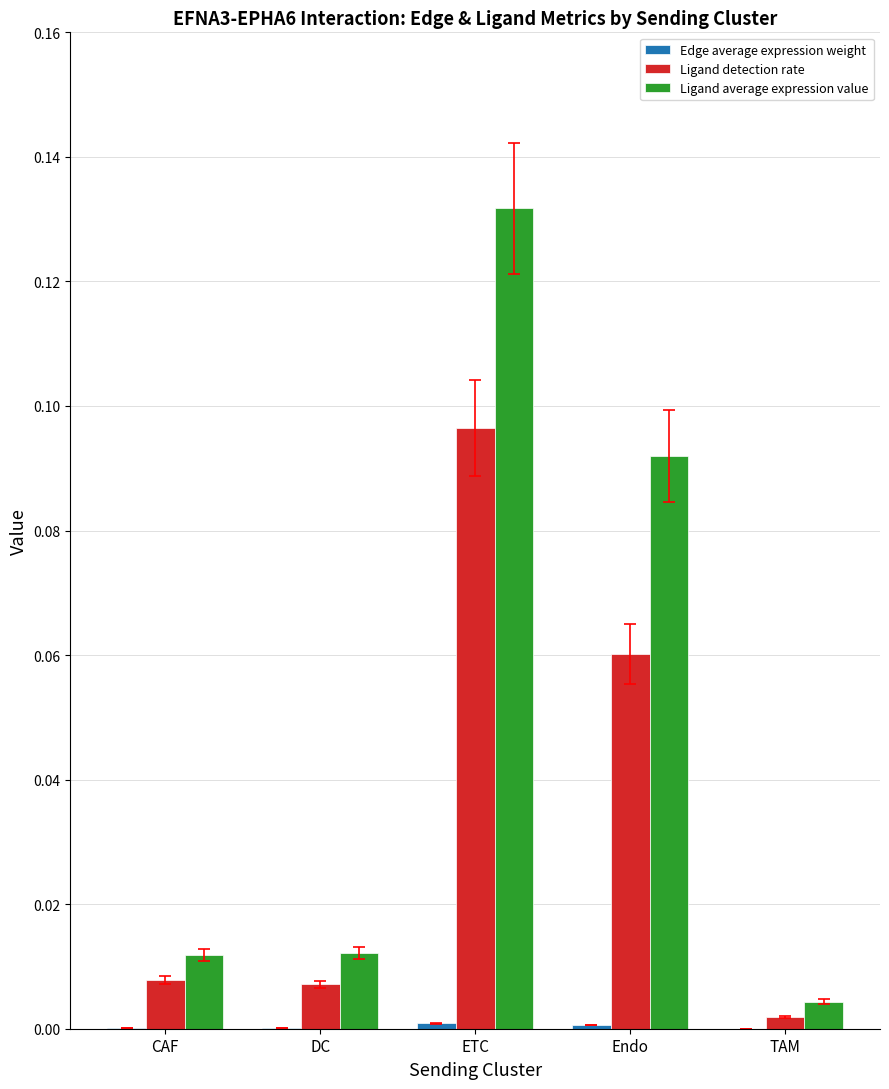

Are the bars horizontal?

No